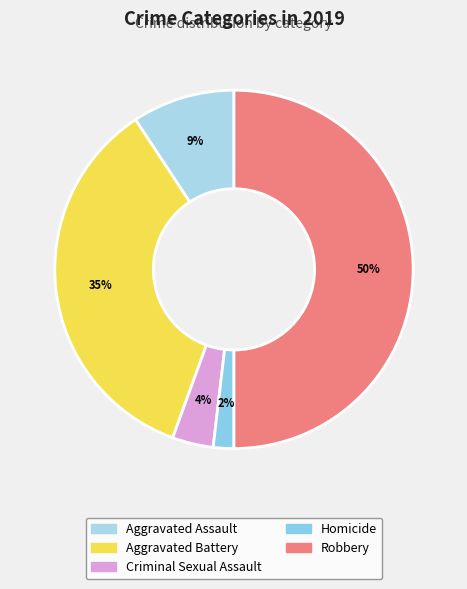

Between Criminal Sexual Assault and Homicide, which is larger?

Criminal Sexual Assault